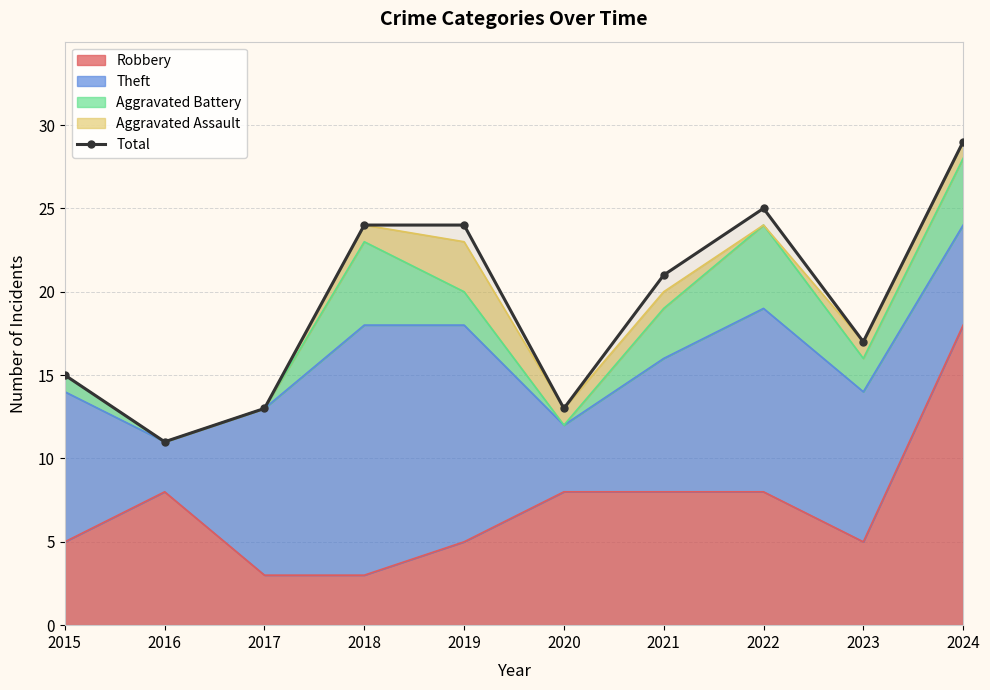

What is the sum of the values at 2023 and 2018?

41